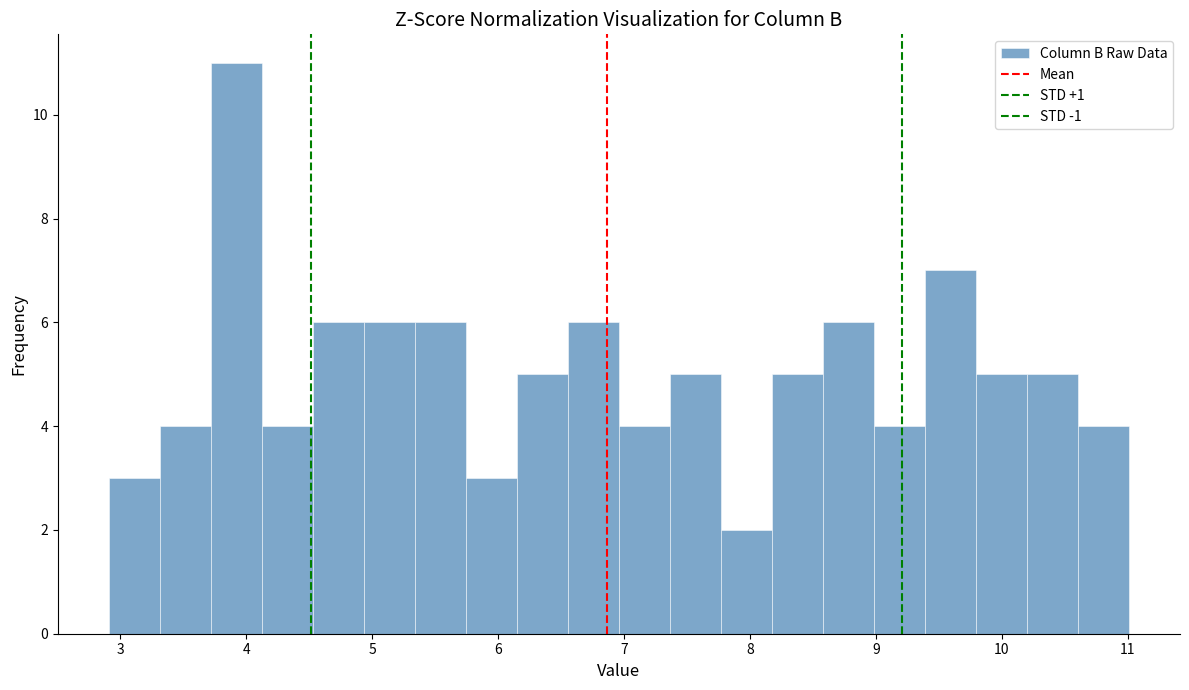

Over which range of the x-axis is the bar tallest?

3.7 to 4.1